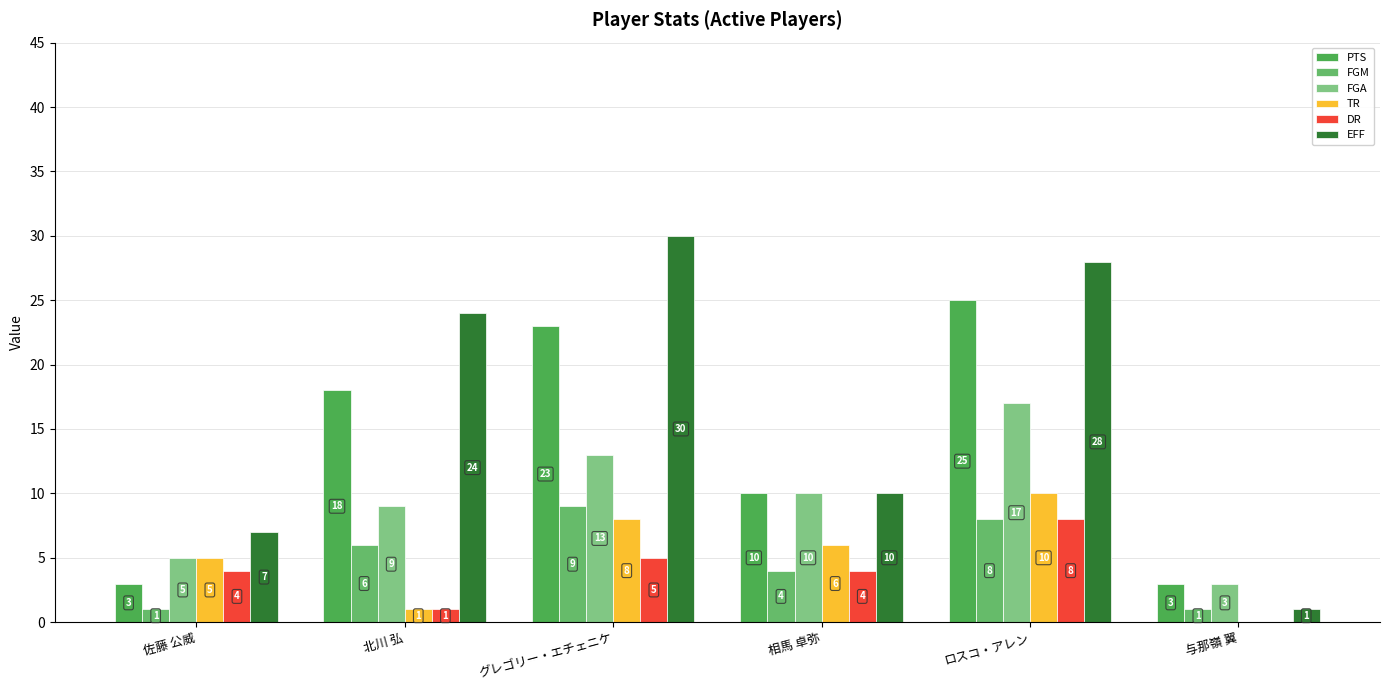

The value of PTS at 北川 弘 is 30. True or false?

False